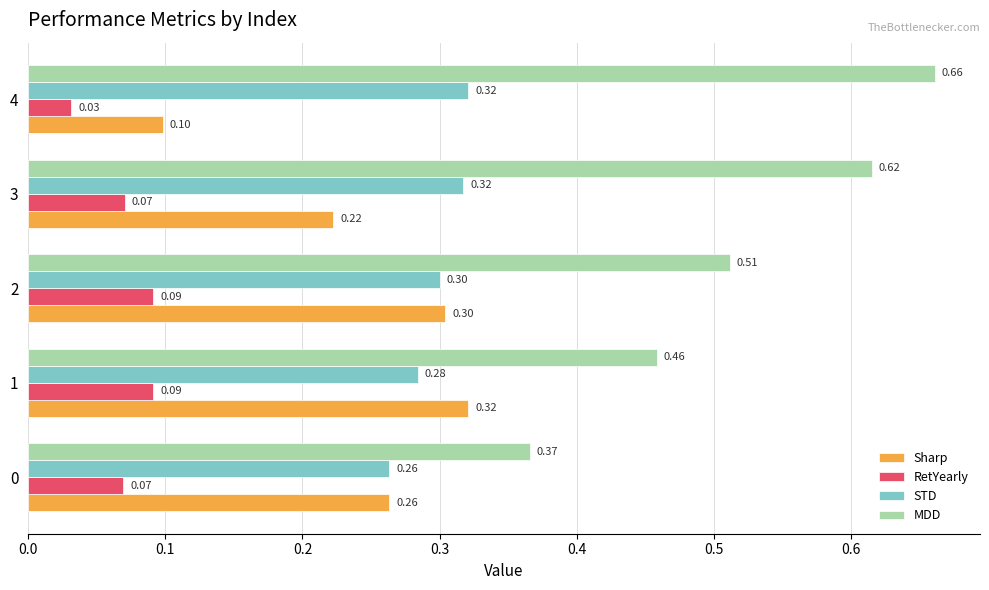

At 1, list the series in order from smallest to largest.

RetYearly, STD, Sharp, MDD